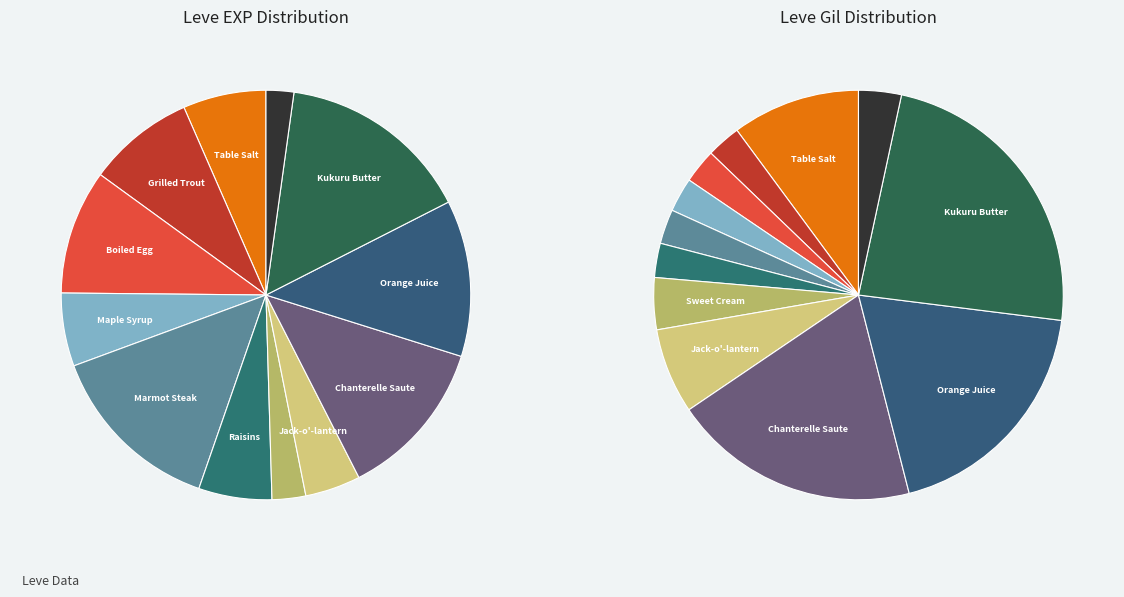

Does any single category account for the majority?

No